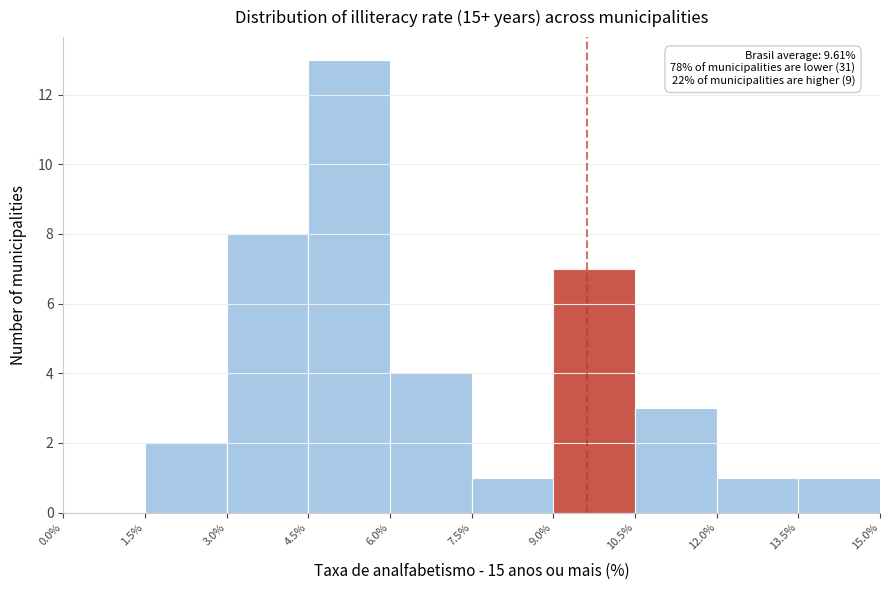

Which range on the x-axis has the tallest bar?

4.5% to 6.0%